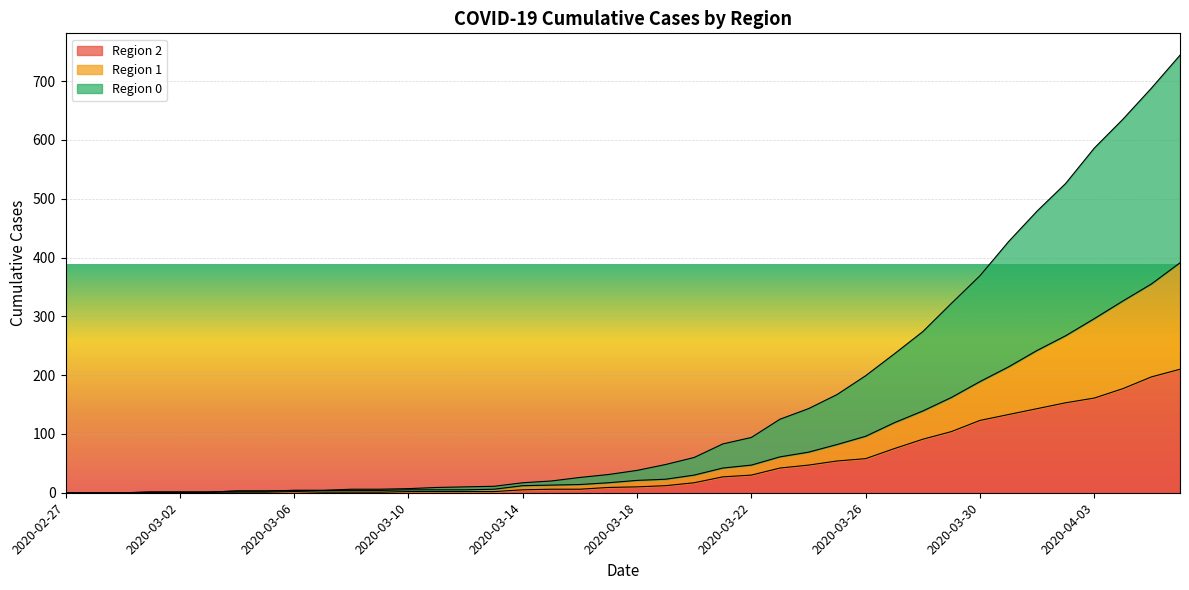

What is the average value of the 1 series?

82